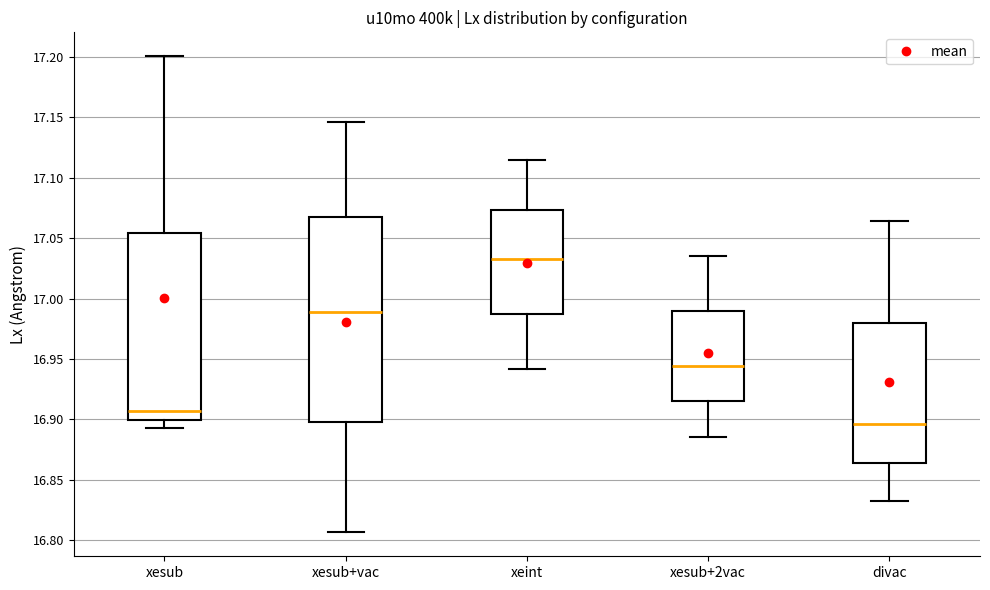

Reading left to right, read every box against the y-axis: the position of its median line, the range the box covers, and the ends of its whiskers. The values are not printed on the chart, so give them approximately, as read against the axis.

xesub: median 16.905, box 16.900 to 17.055, whiskers 16.890 to 17.200
xesub+vac: median 16.990, box 16.900 to 17.065, whiskers 16.805 to 17.145
xeint: median 17.035, box 16.985 to 17.075, whiskers 16.940 to 17.115
xesub+2vac: median 16.945, box 16.915 to 16.990, whiskers 16.885 to 17.035
divac: median 16.895, box 16.865 to 16.980, whiskers 16.830 to 17.065